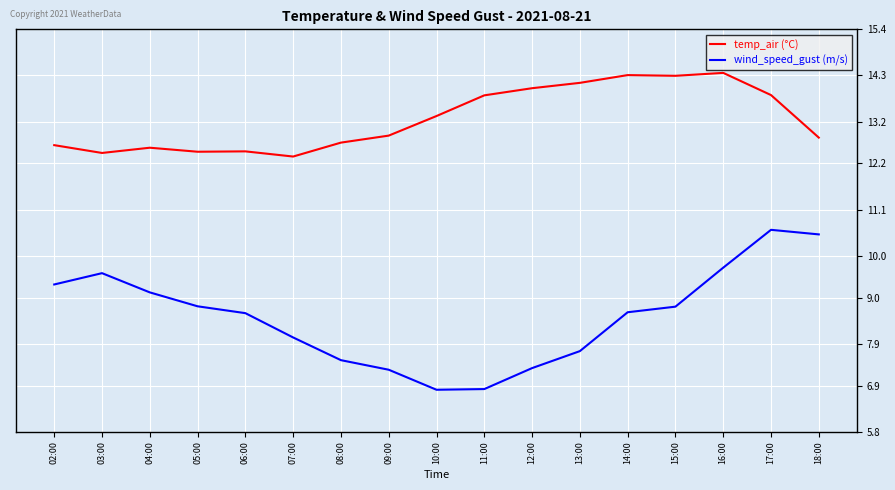

Is it true that wind_speed_gust (m/s) equals 14.0 at 07:00?

False